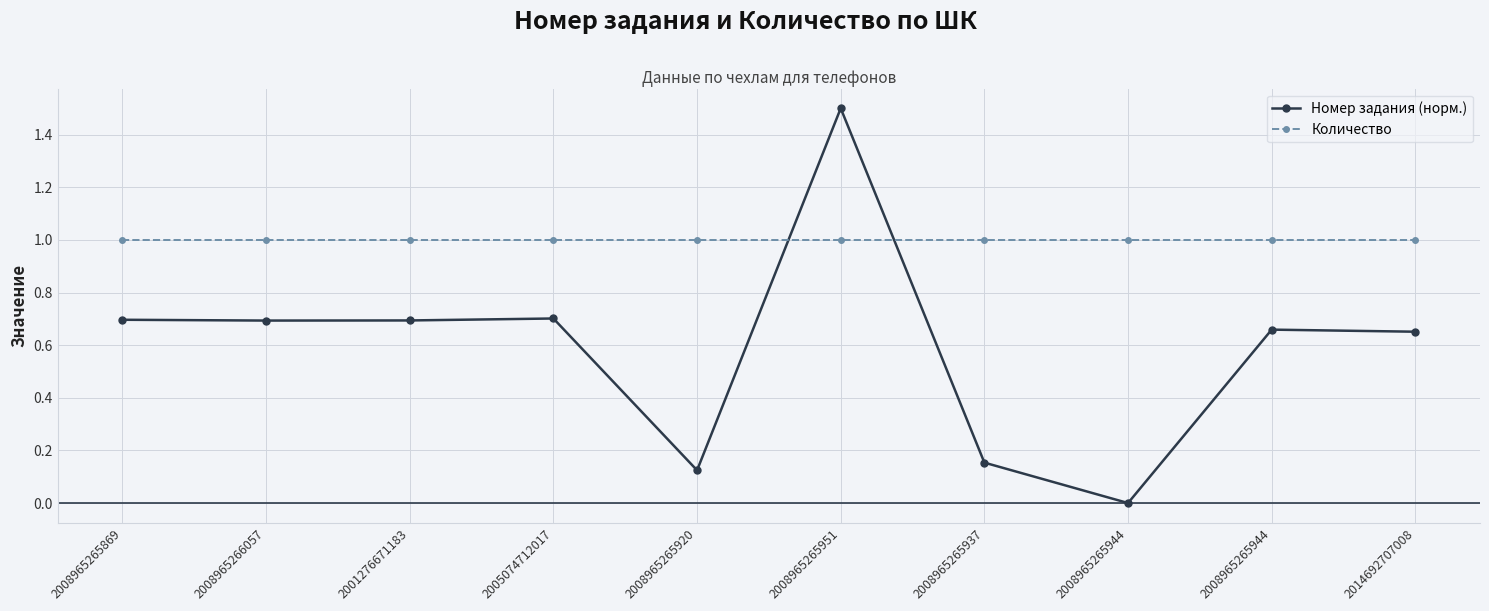

Is this an area chart (filled region under the line)?

No